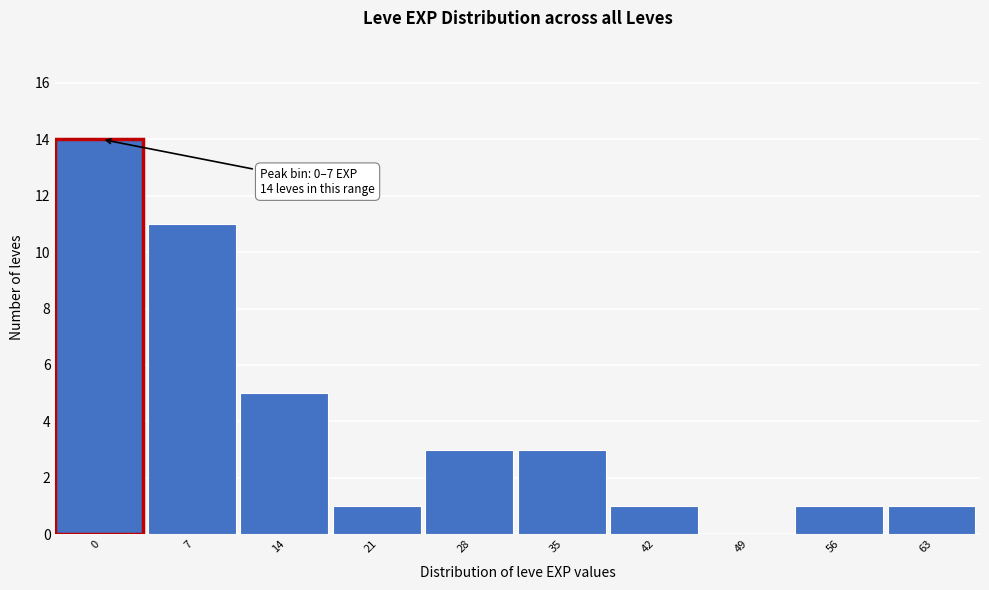

Reading right to left, what are all the values shown in this chart?

63=1	56=1	49=0	42=1	35=3	28=3	21=1	14=5	7=11	0=14